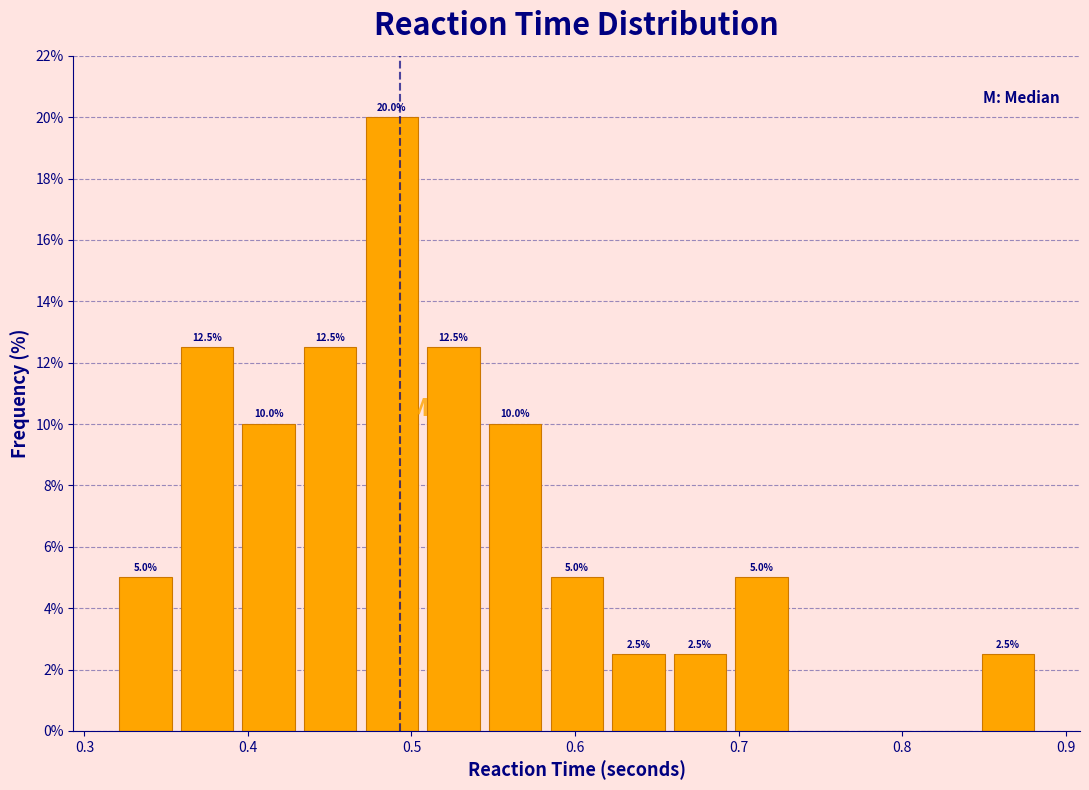

Around what value on the x-axis is the tallest bar? Give the approximate position of its centre, as read against the axis.

0.49